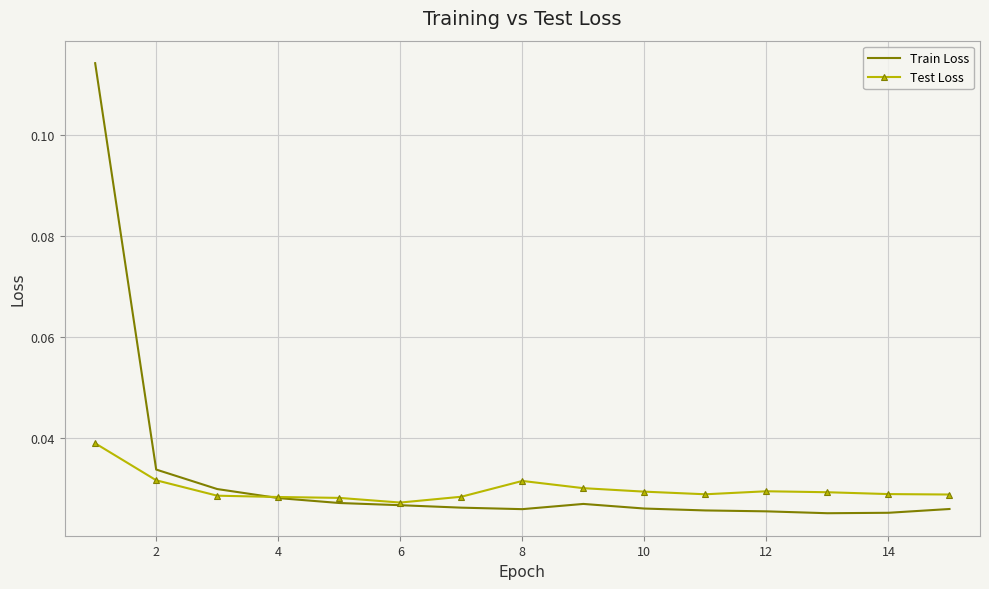

Which series has the widest spread of values?

Train Loss